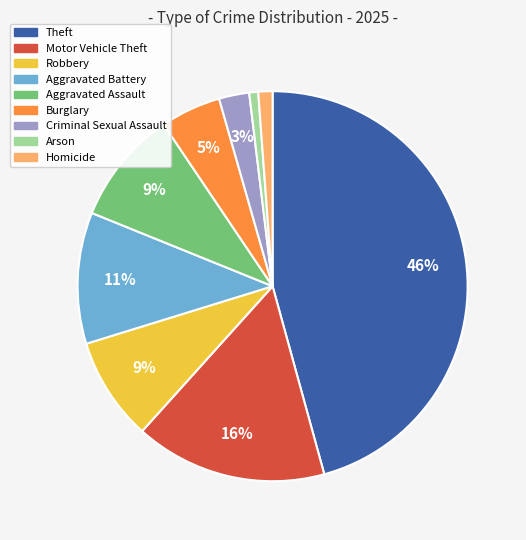

What percentage is the Burglary slice, to the nearest percent?

5%